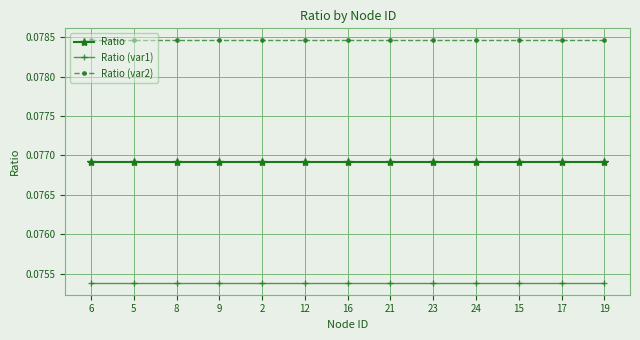

What are all the series names shown in the legend?

Ratio, Ratio (var1), Ratio (var2)